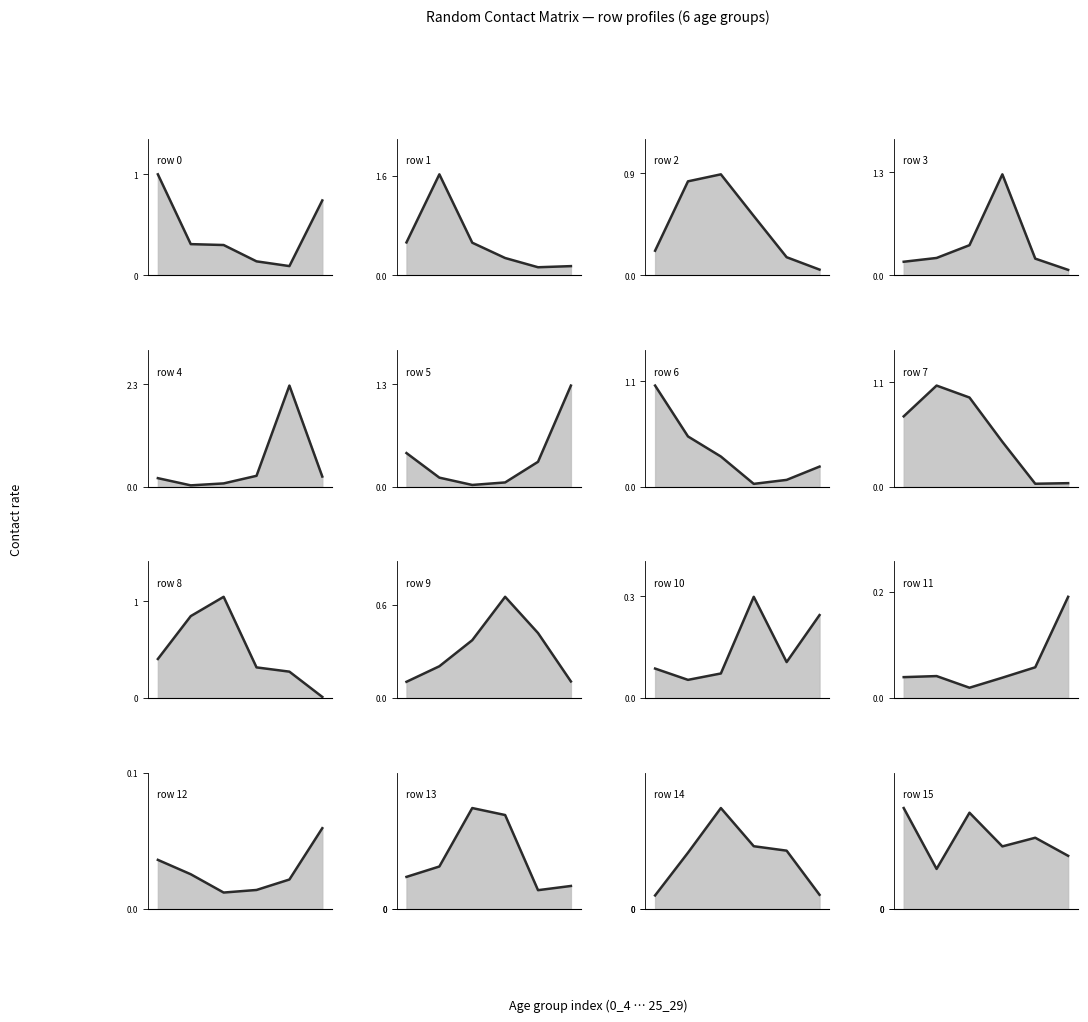

Which category has the highest value across all series?

20_24